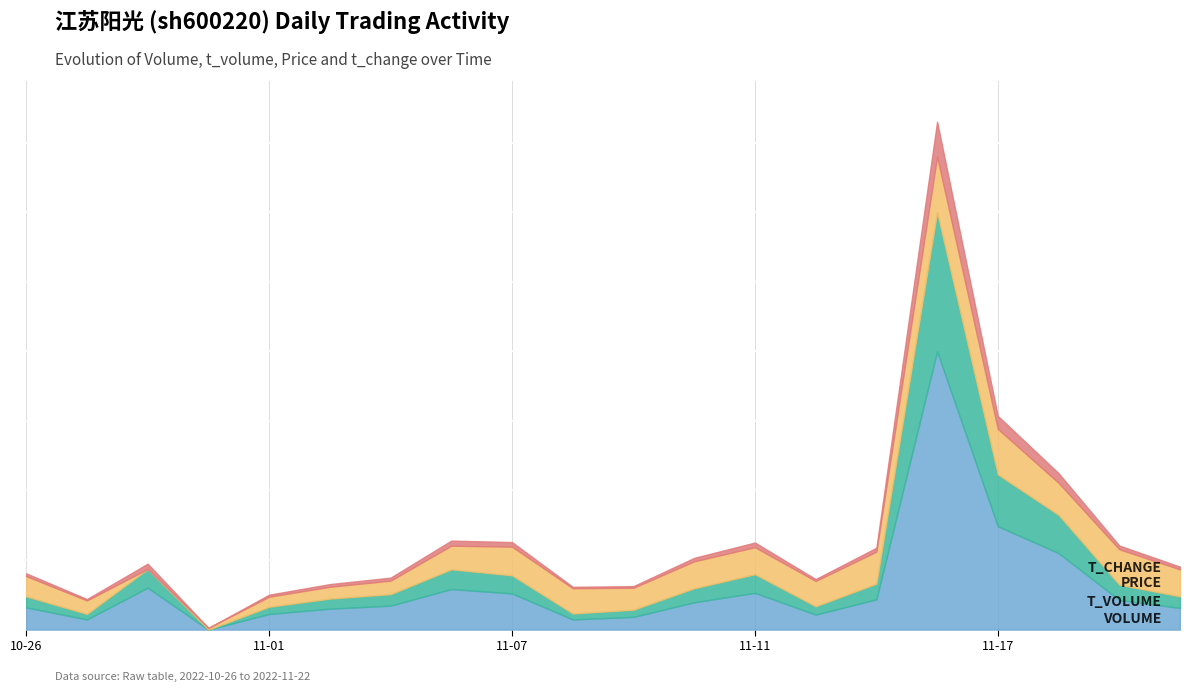

What is the difference between the maximum and minimum values in the volume series?

598180.0